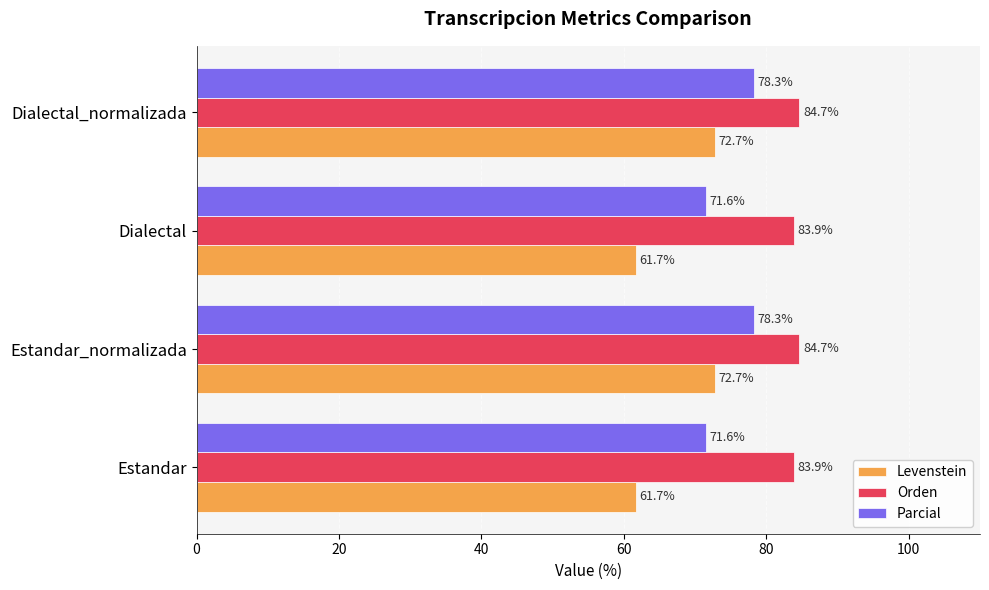

Read the Parcial value at Estandar.

71.6